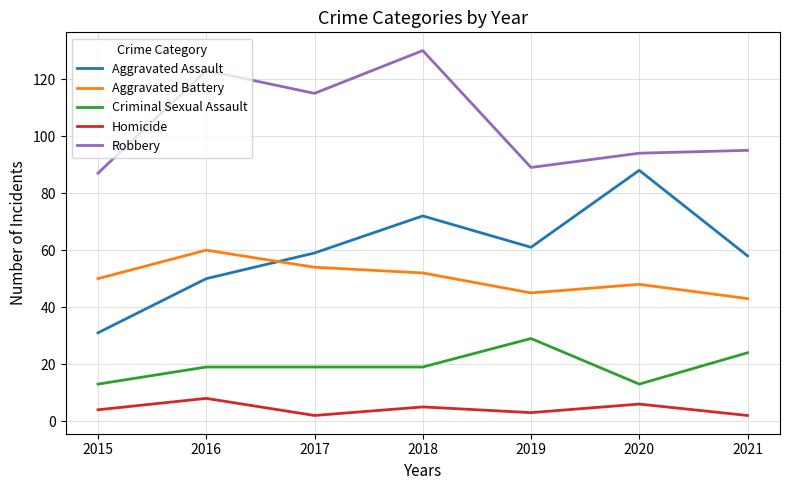

Reading right to left, what are all the values shown in this chart?

Aggravated Assault: 2021=58	2020=88	2019=61	2018=72	2017=59	2016=50	2015=31
Aggravated Battery: 2021=43	2020=48	2019=45	2018=52	2017=54	2016=60	2015=50
Criminal Sexual Assault: 2021=24	2020=13	2019=29	2018=19	2017=19	2016=19	2015=13
Homicide: 2021=2	2020=6	2019=3	2018=5	2017=2	2016=8	2015=4
Robbery: 2021=95	2020=94	2019=89	2018=130	2017=115	2016=123	2015=87